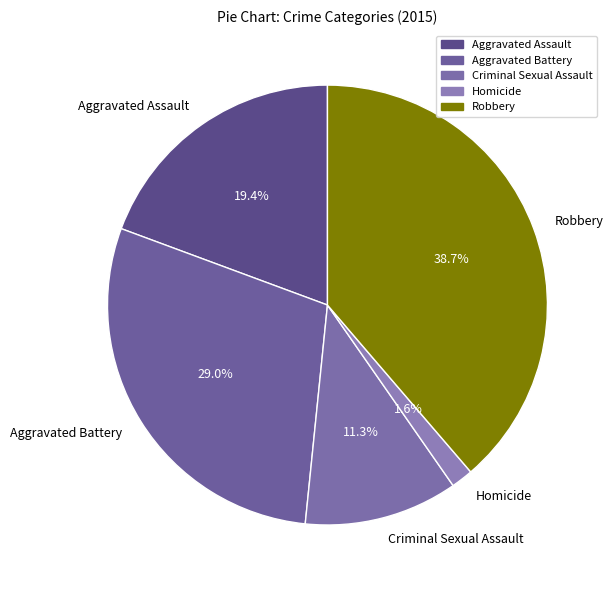

Is it true that Homicide is 2% of the pie?

True